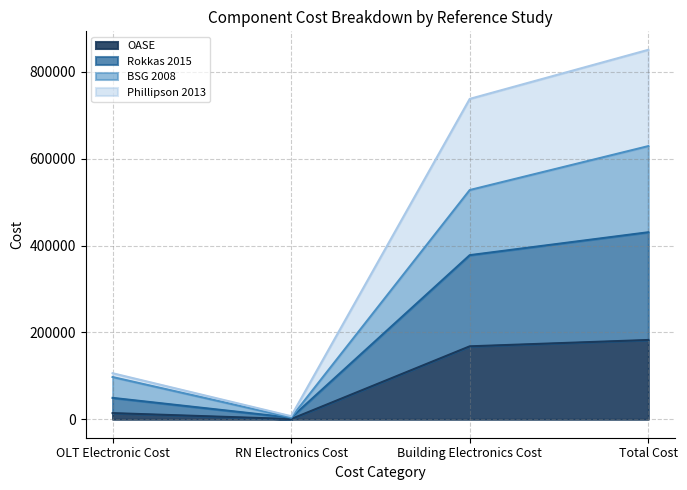

At which category does the chart reach its peak across all series?

Total Cost